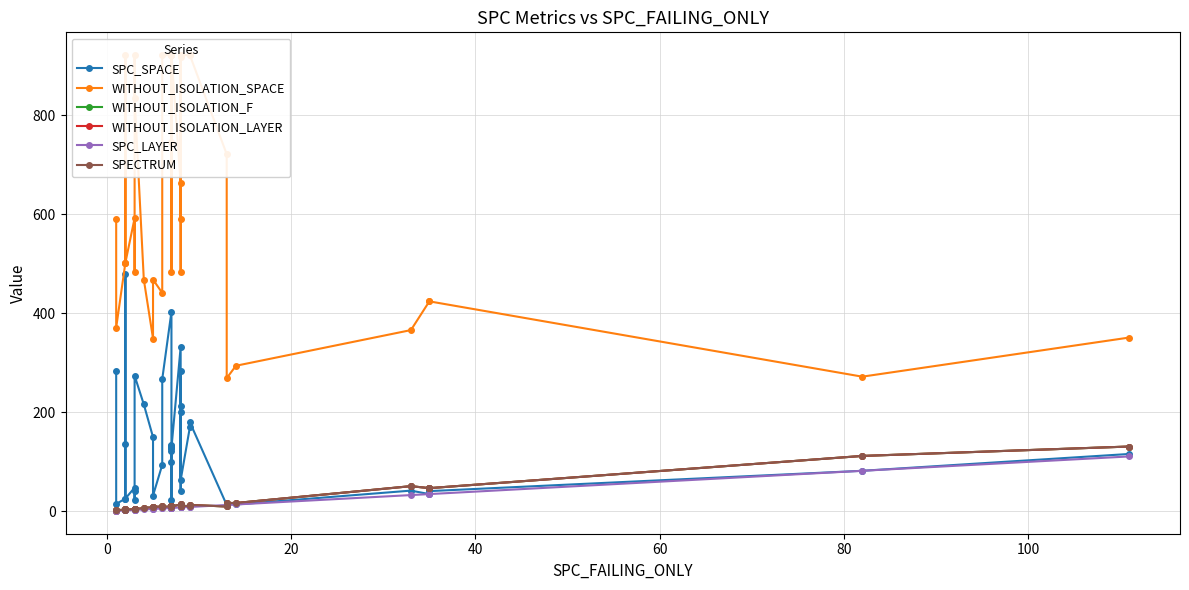

How many lines are shown in the chart?

6